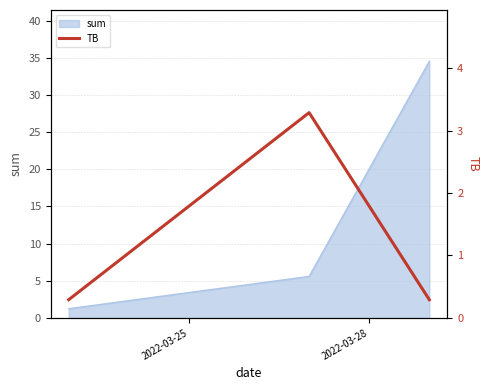

What is the highest value of the sum series?

34.5